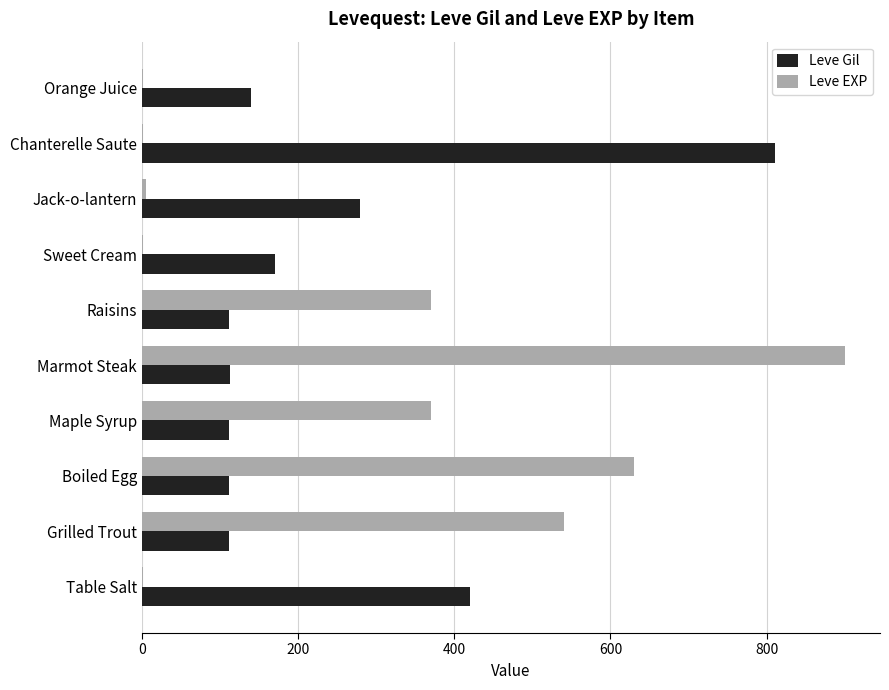

How many series are shown in this chart?

2